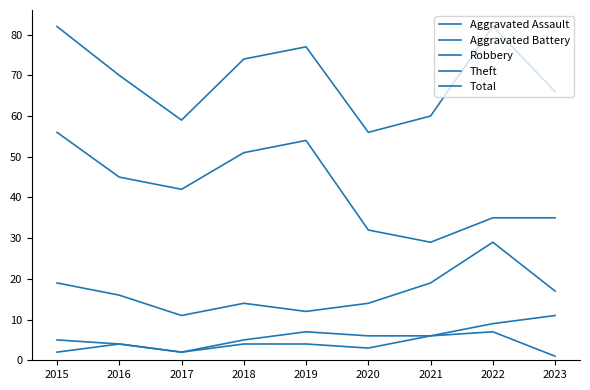

Which category has the highest value in the Total series?

2015